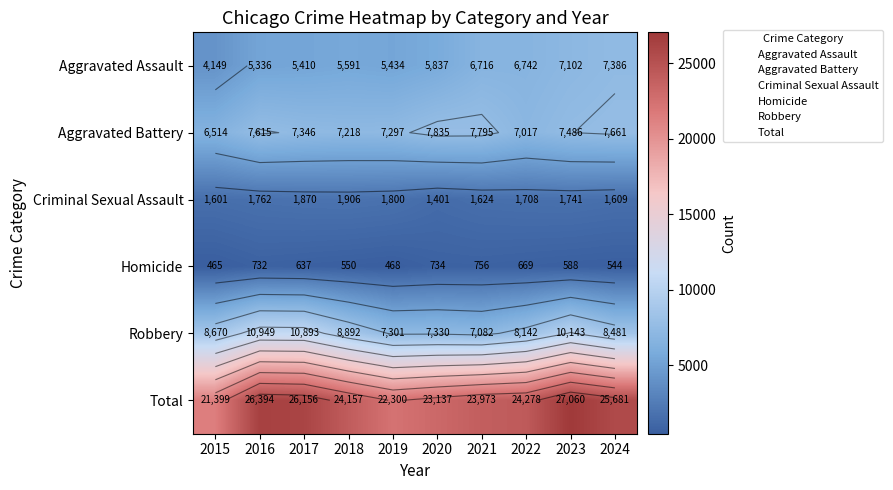

Where is Total nearest to the value 24229?

2022